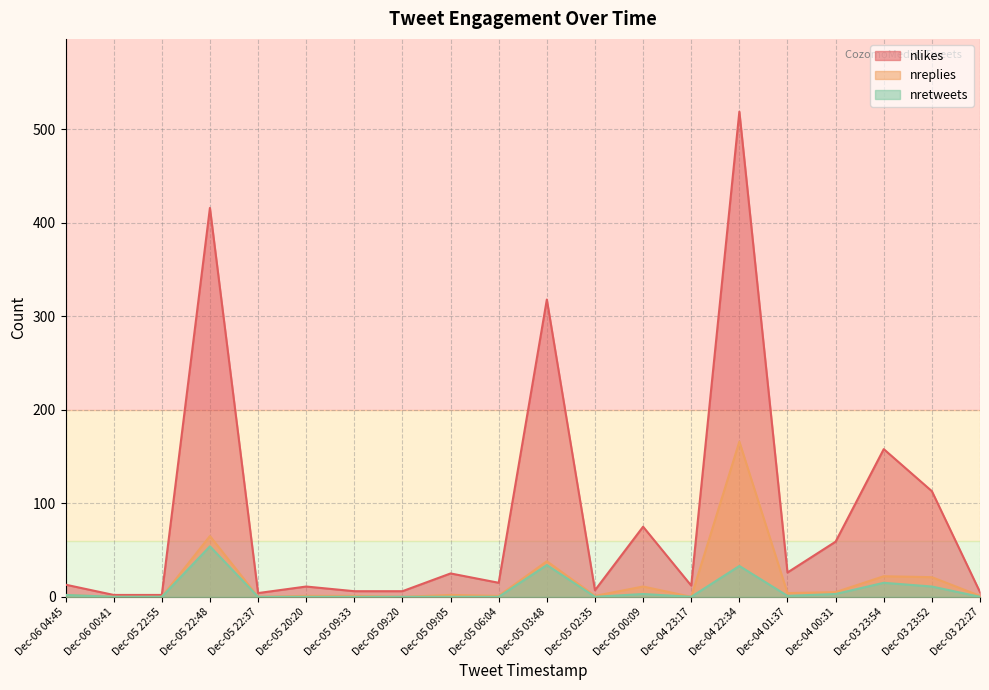

At how many categories does at least one series exceed 119?

4